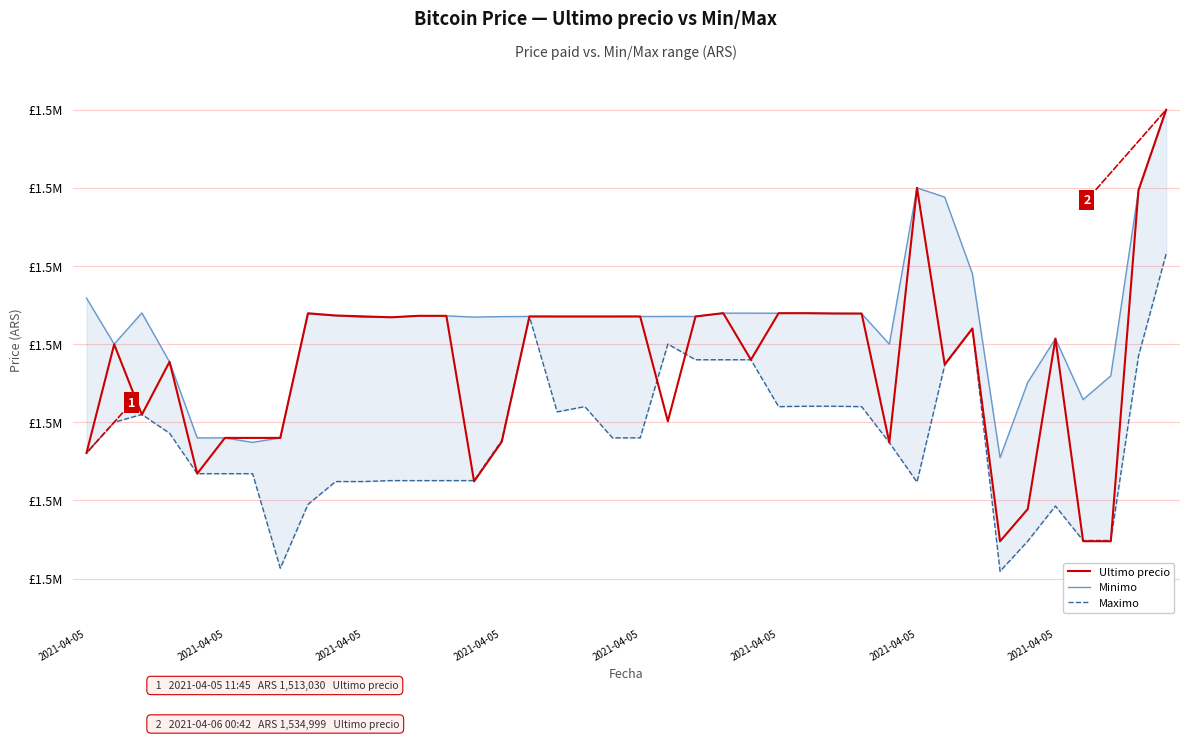

Which series changed the most between 2021-04-05 and 28?

Ultimo precio